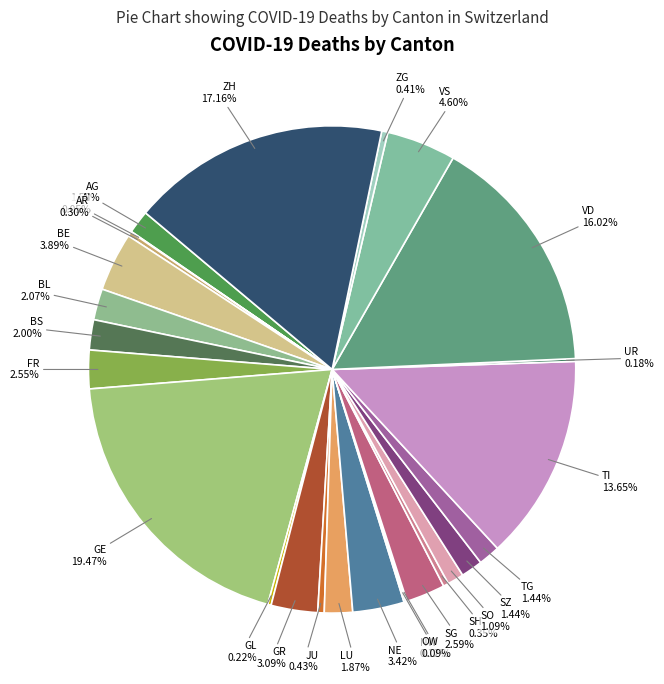

Which has a higher value, FR or ZG?

FR